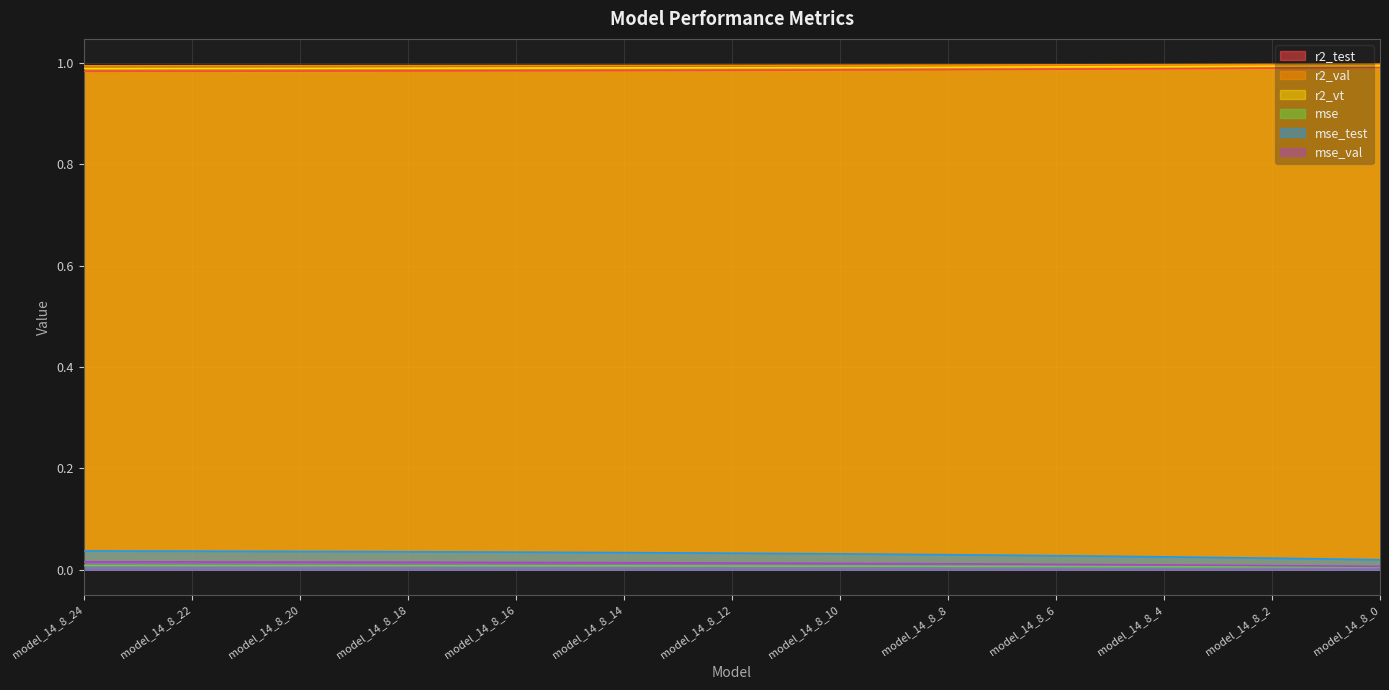

Is it true that r2_val equals 0.6 at model_14_8_24?

False